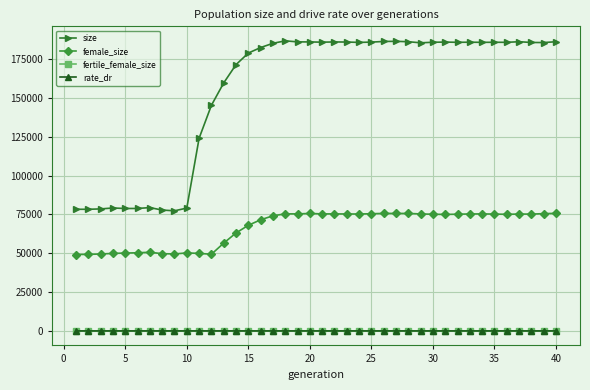

How many lines are shown in the chart?

4